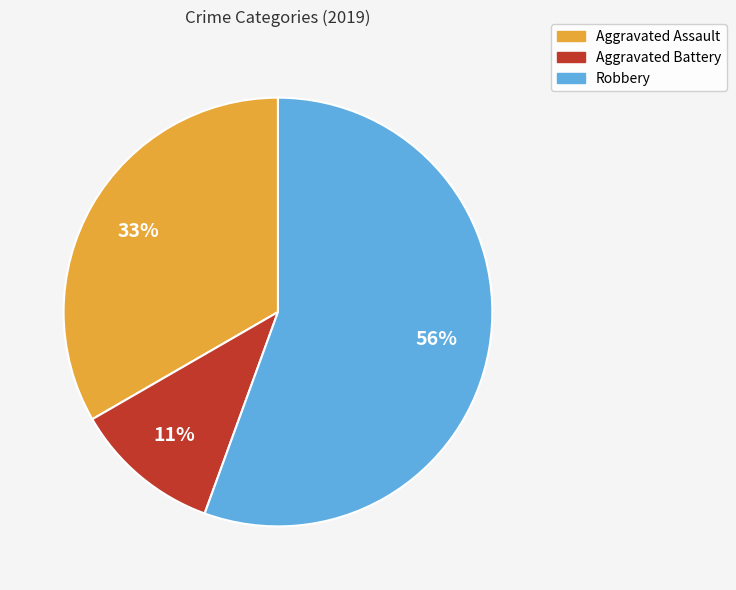

Approximately how many times larger is the value at Aggravated Assault compared to Robbery?

0.6